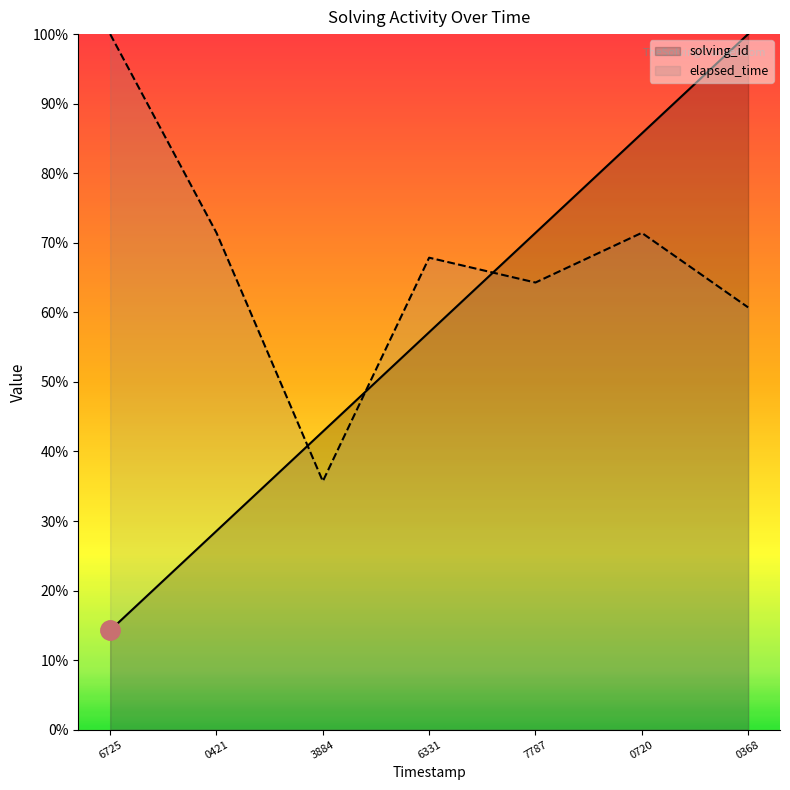

The solving_id series shows 42.9 at 3884. True or false?

True